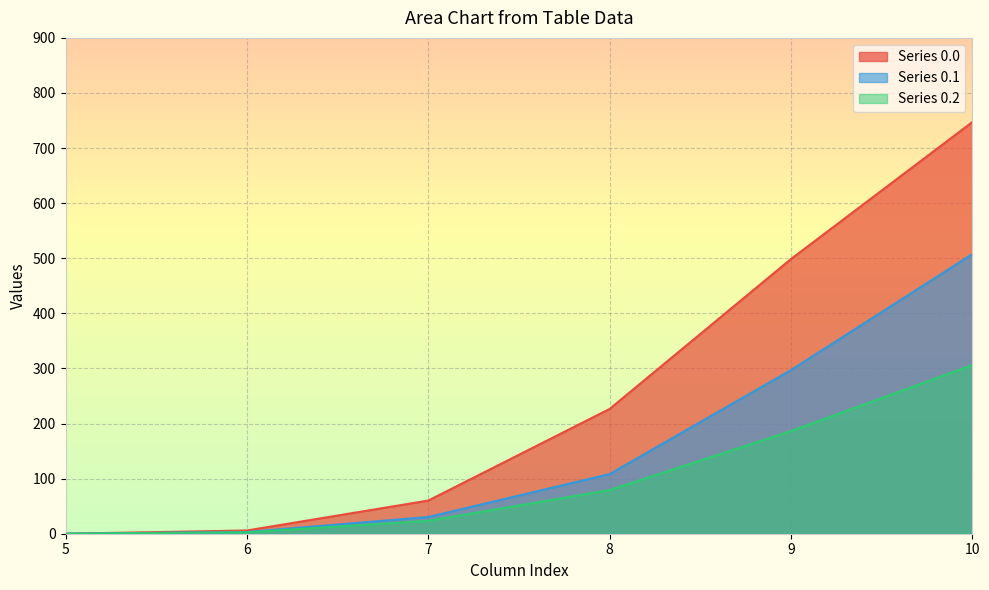

List the series in order of their overall mean, highest first.

Series 0.0, Series 0.1, Series 0.2